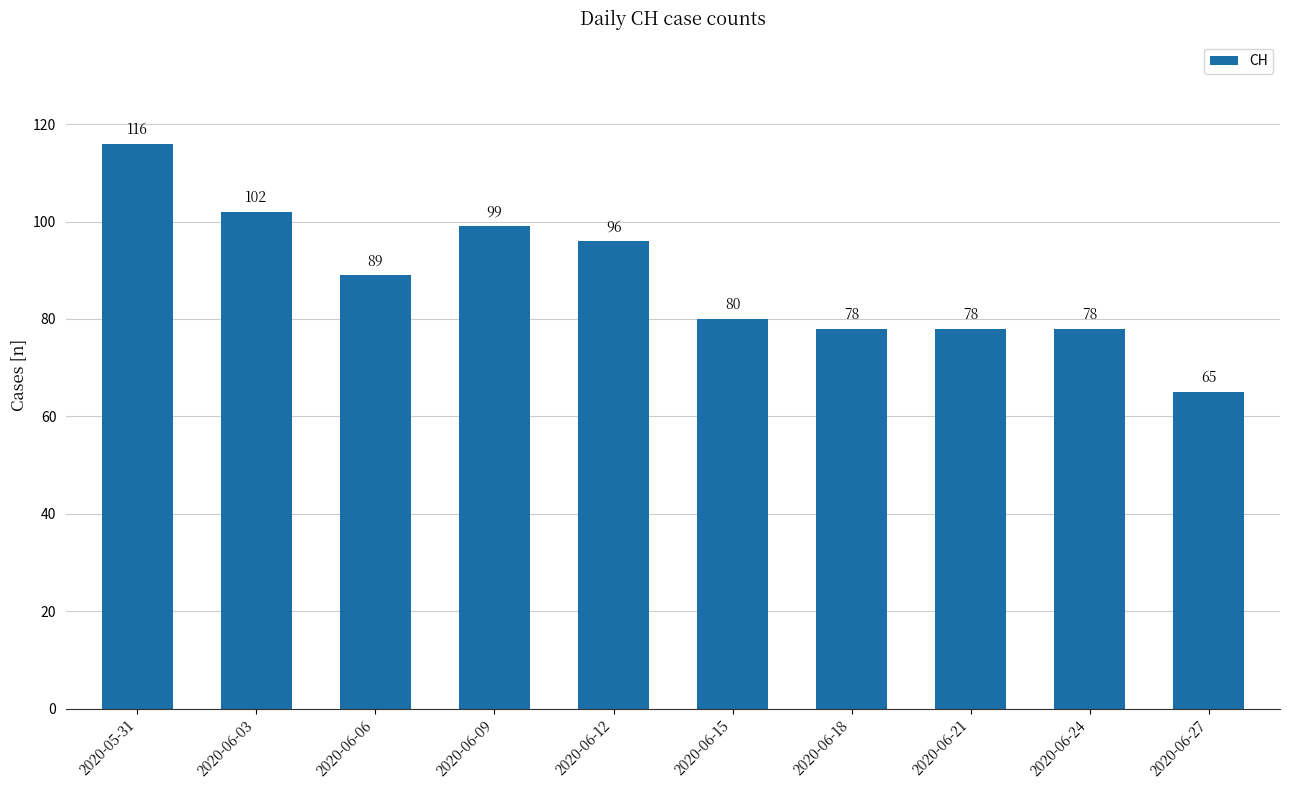

What is the change in value from 2020-05-31 to 2020-06-18?

-38